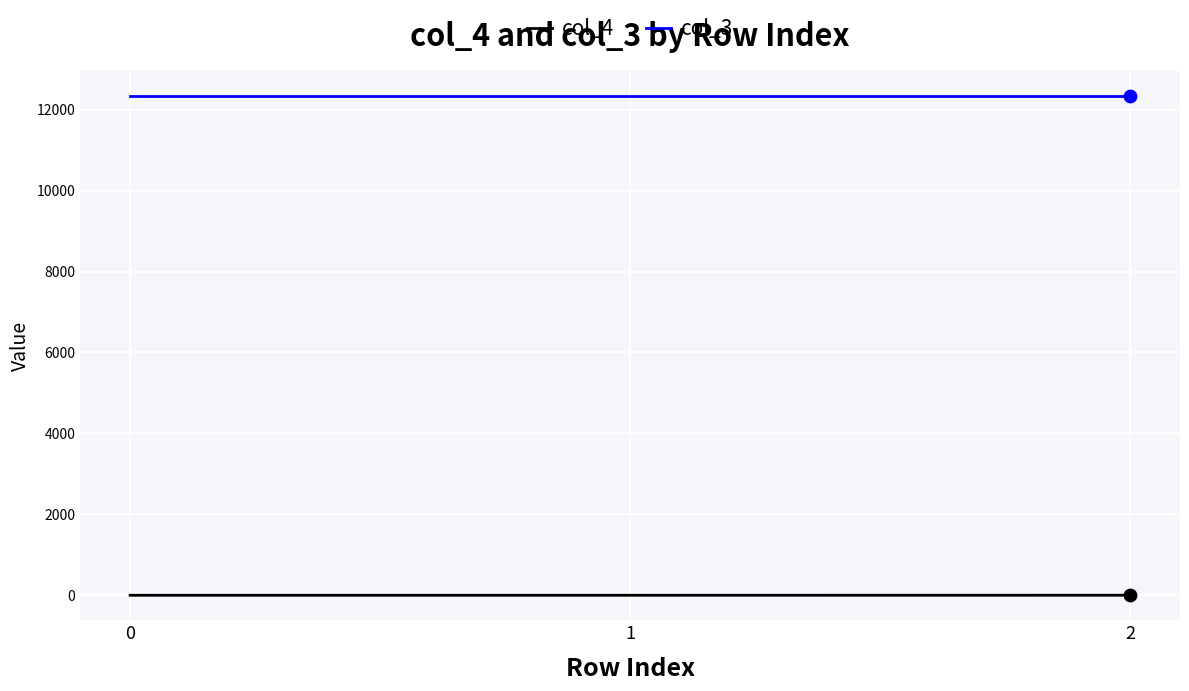

The value of col_3 at 1 is 6721. True or false?

False